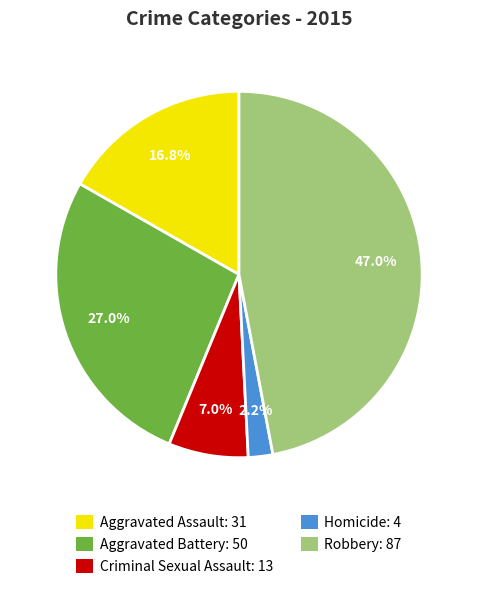

Between Aggravated Battery: 50 and Aggravated Assault: 31, which is larger?

Aggravated Battery: 50